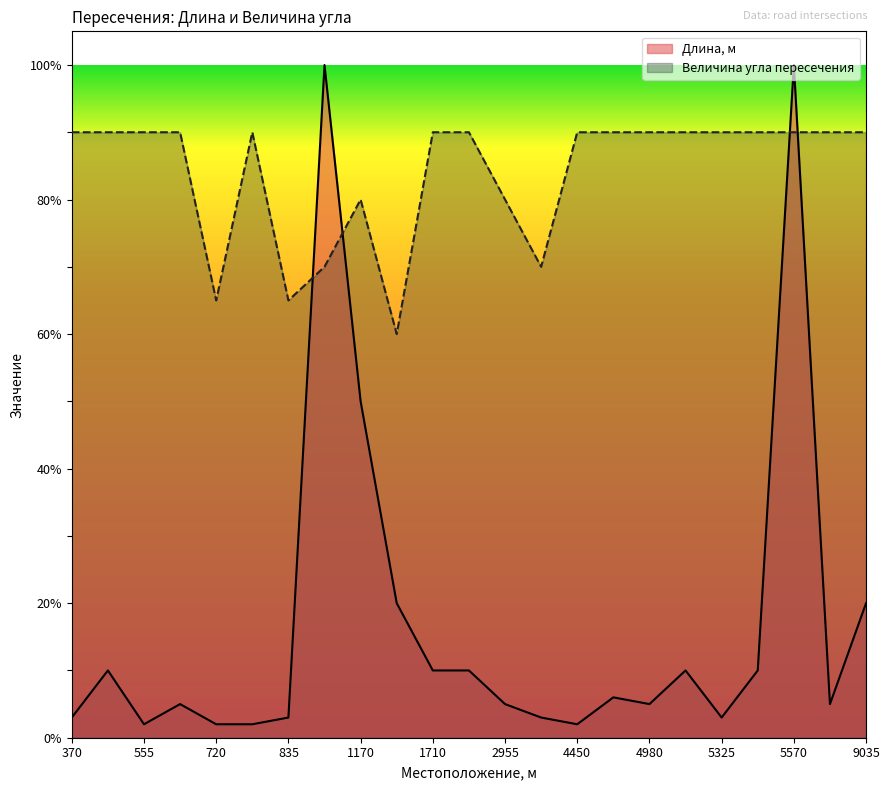

Which label corresponds to the smallest value in the chart?

555